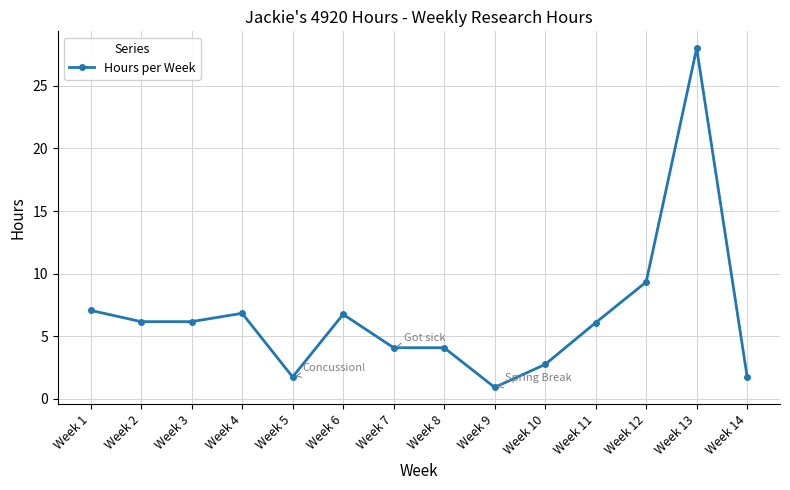

The chart shows a value of 11.0 at Week 1. True or false?

False